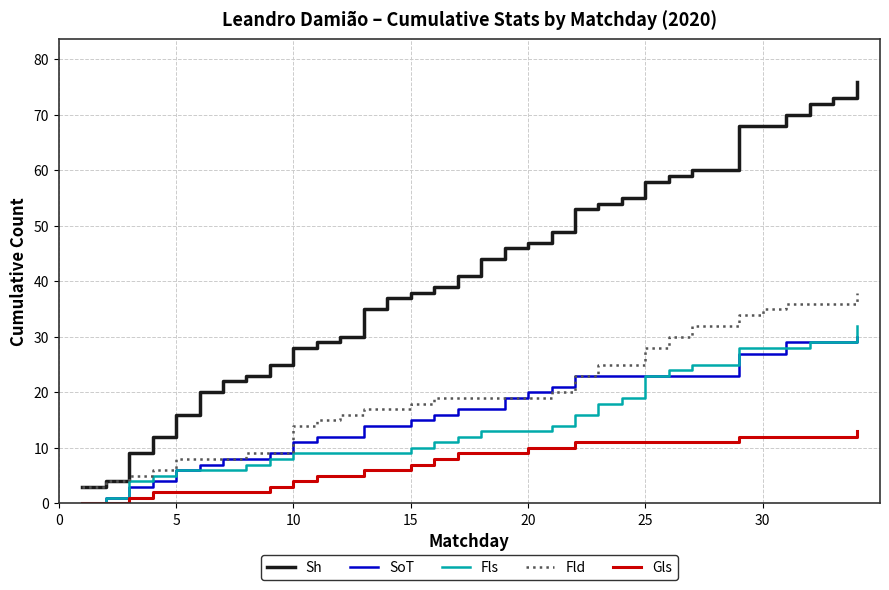

Which series has the largest total across all categories?

Sh